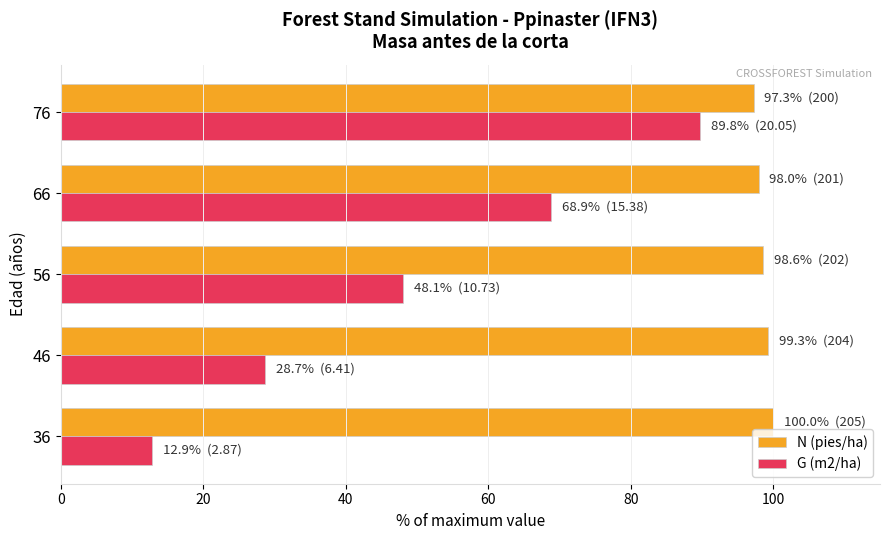

What is the sum of the N (pies/ha) values at 56 and 66?

196.6